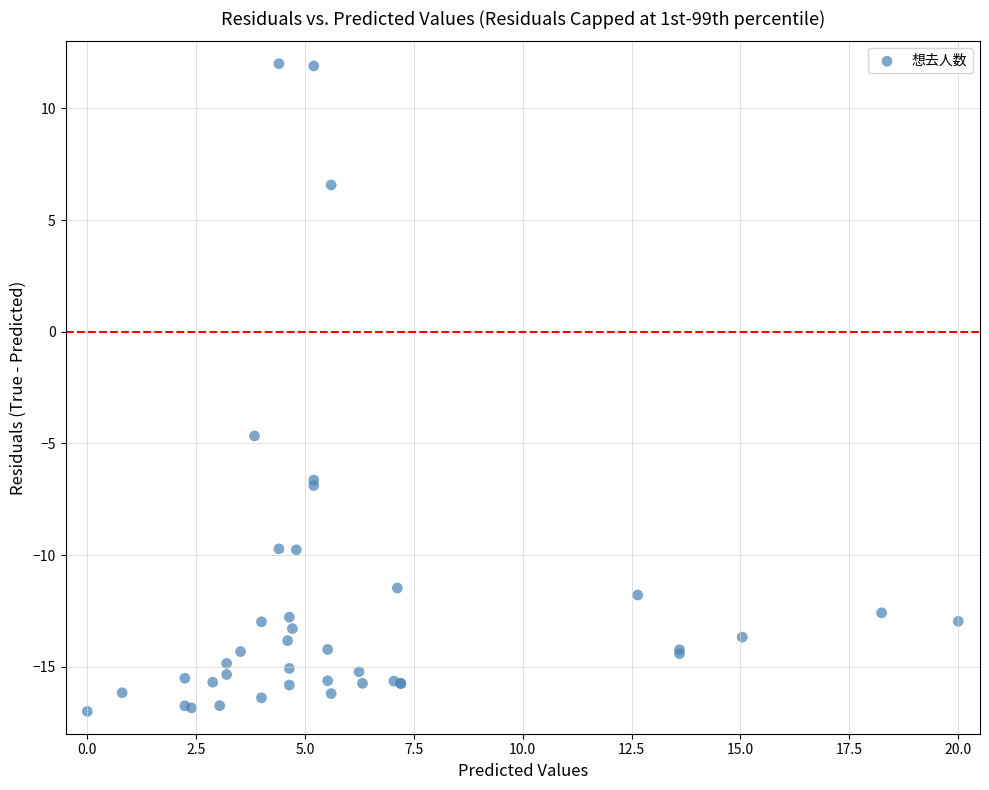

What Y value in the scatter plot is closest to -2?

-4.7